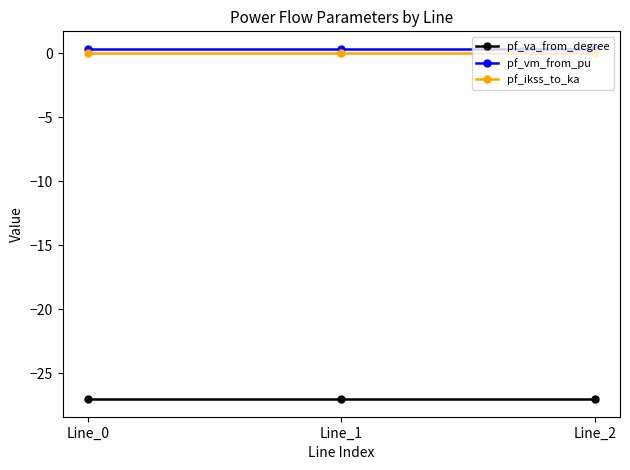

Reading left to right, what are all the values shown in this chart?

pf_va_from_degree: -27.0	-27.0	-27.0
pf_vm_from_pu: 0.3	0.3	0.3
pf_ikss_to_ka: 0.0	0.0	0.0